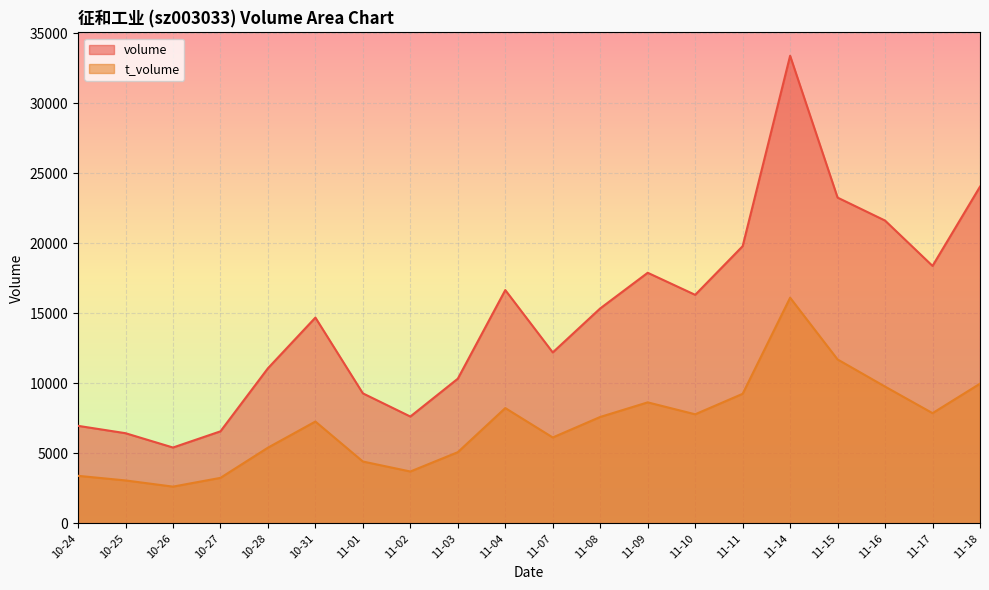

What are all the series names shown in the legend?

volume, t_volume